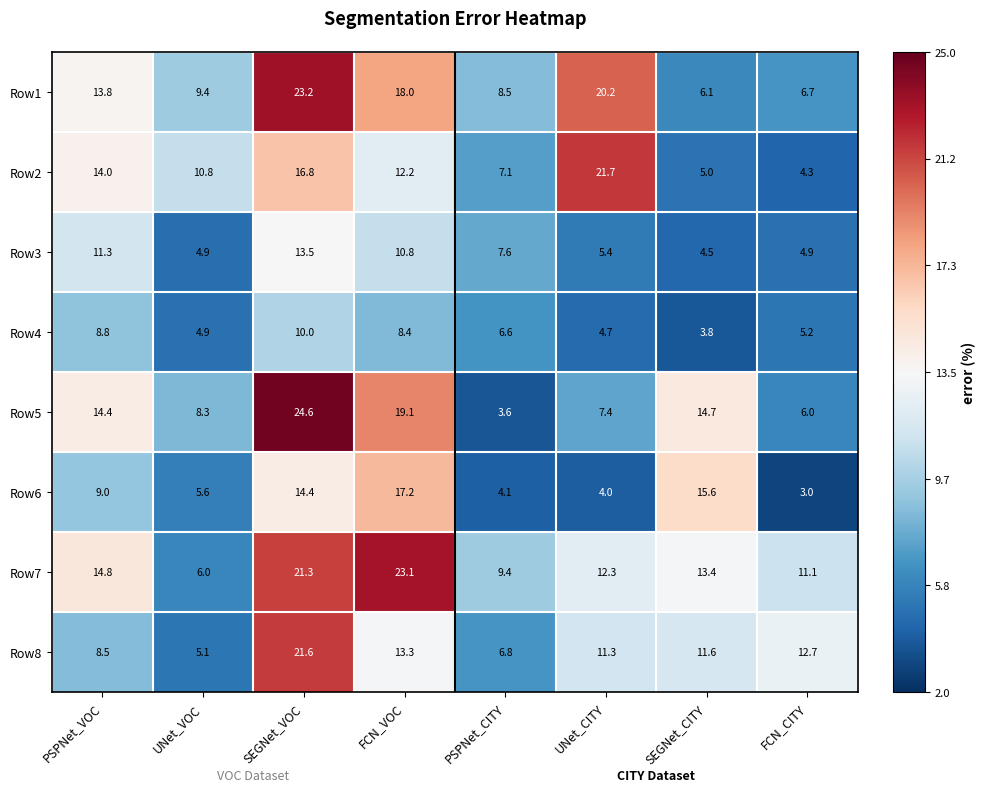

What is the sum of all Row2 values?

91.9